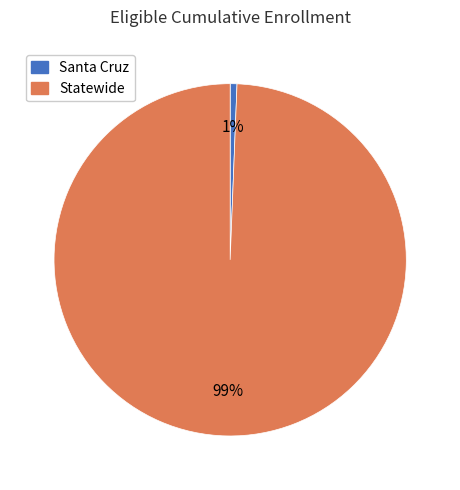

Between Santa Cruz and Statewide, which is larger?

Statewide